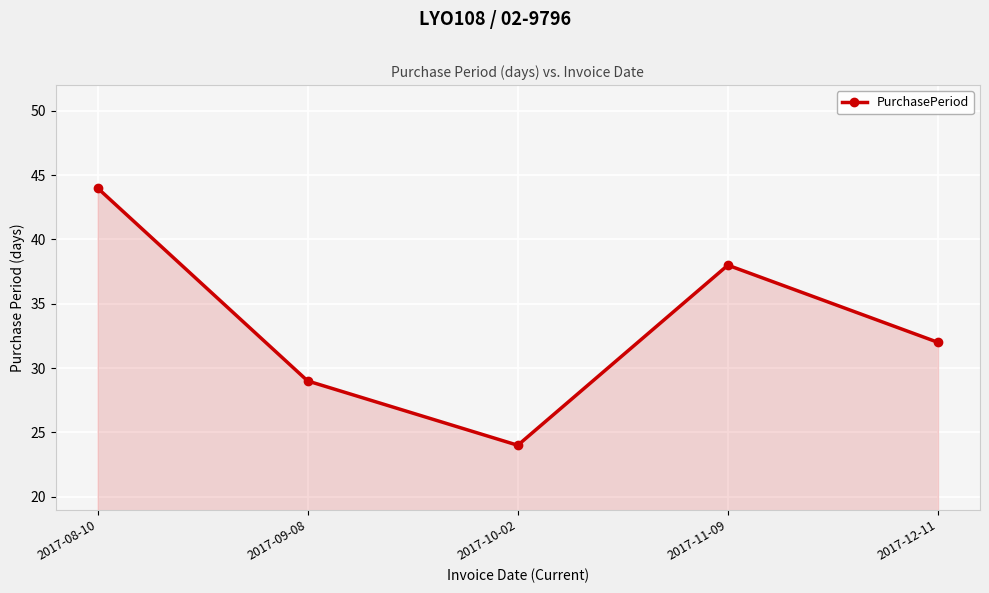

Reading left to right, transcribe all the data shown in this chart.

2017-08-10=44	2017-09-08=29	2017-10-02=24	2017-11-09=38	2017-12-11=32